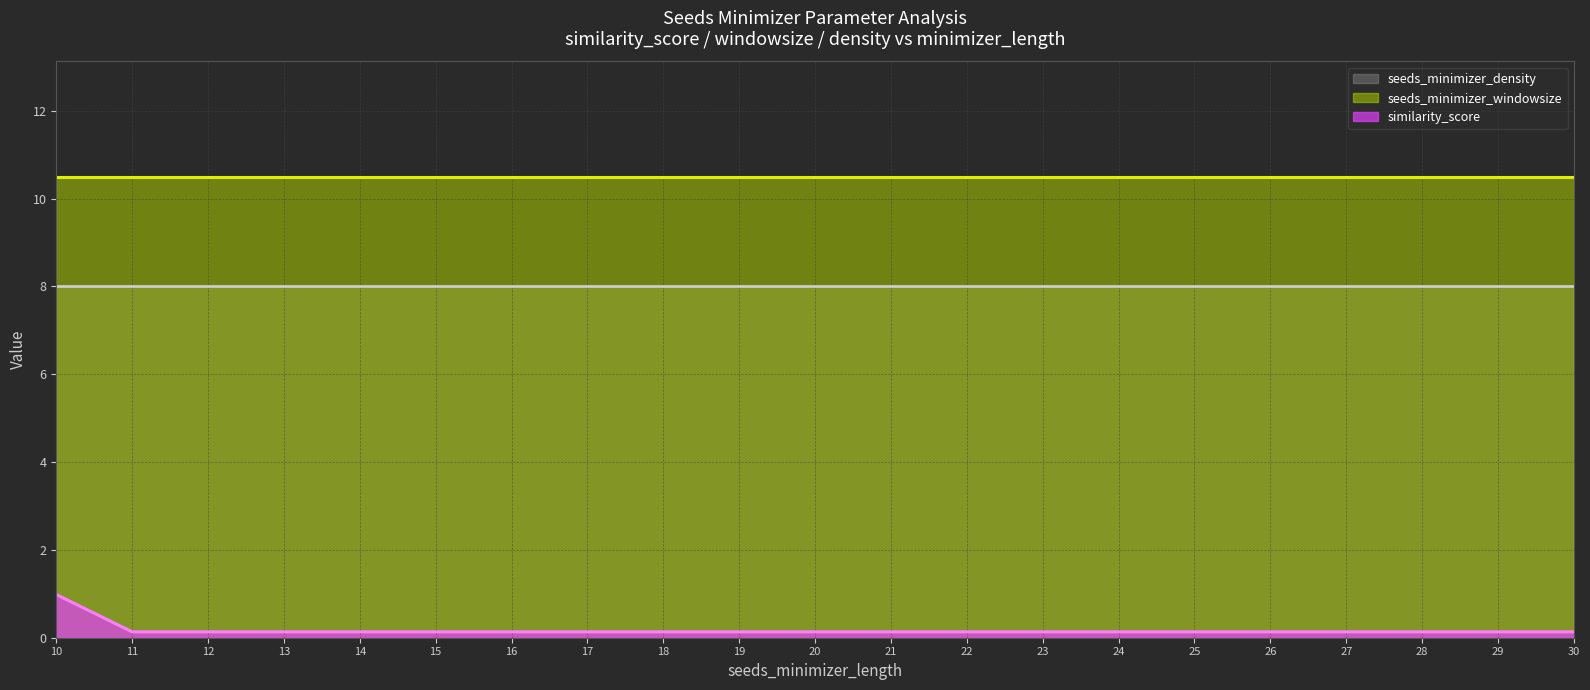

Rank the series by their maximum value, from highest to lowest.

seeds_minimizer_windowsize, seeds_minimizer_density, similarity_score